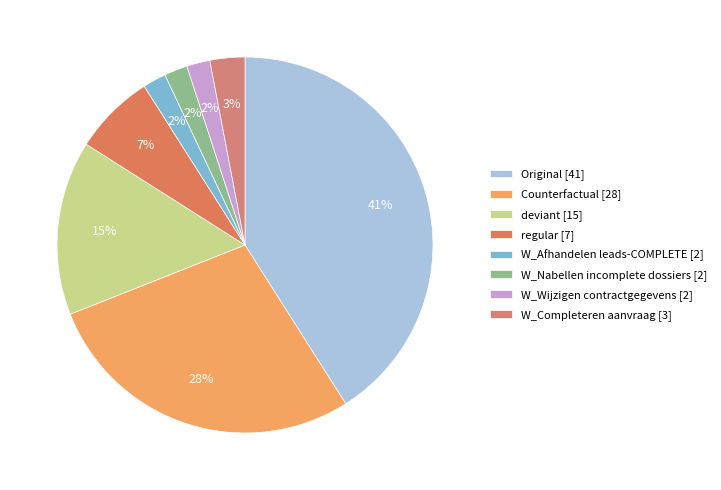

Count the number of slices in the pie.

8